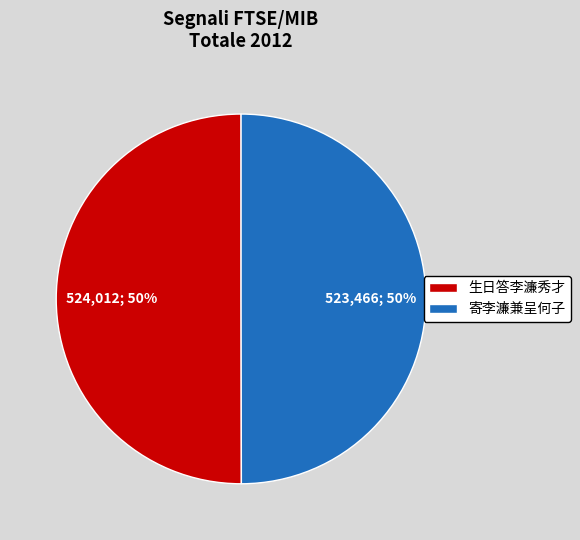

To the nearest percent, what is the average slice percentage?

50%